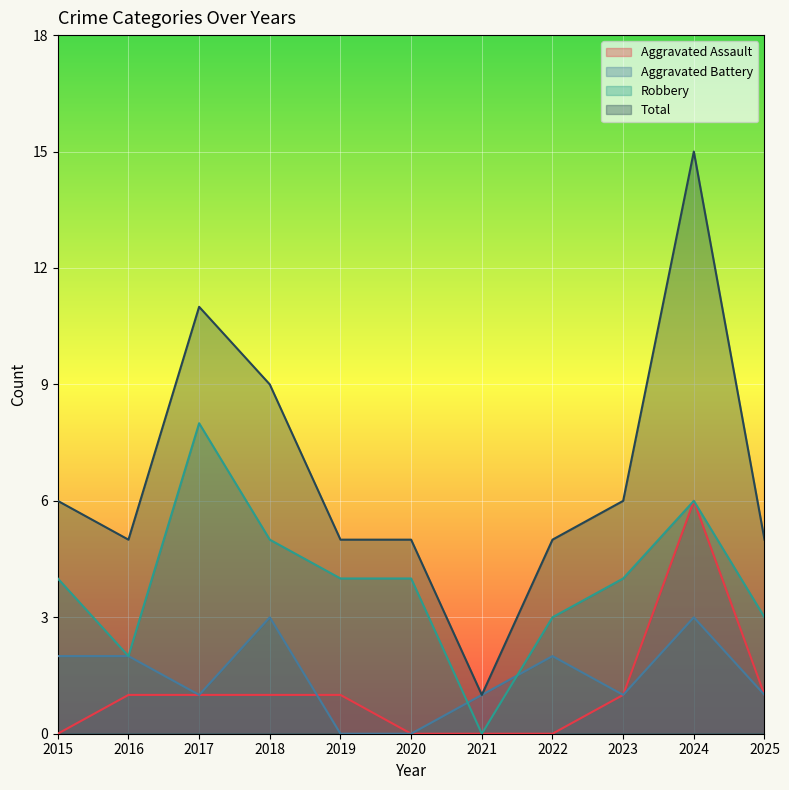

True or false: Aggravated Assault and Total cross at least once.

False